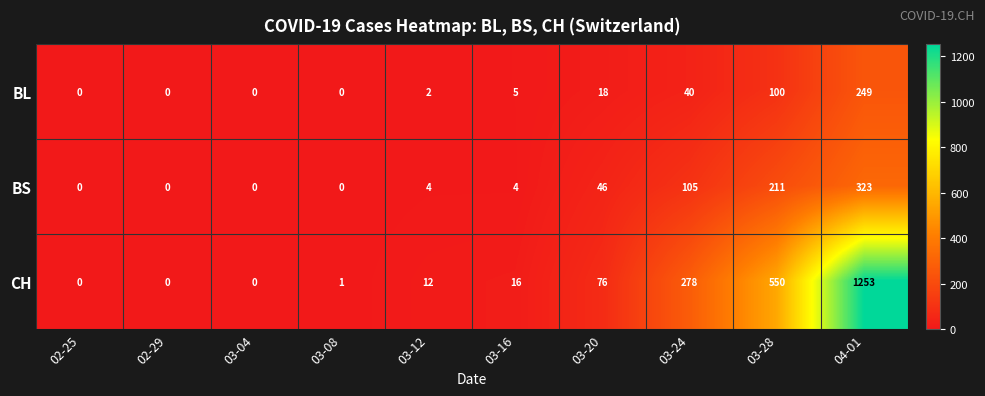

Is it true that CH equals 12 at 03-12?

True